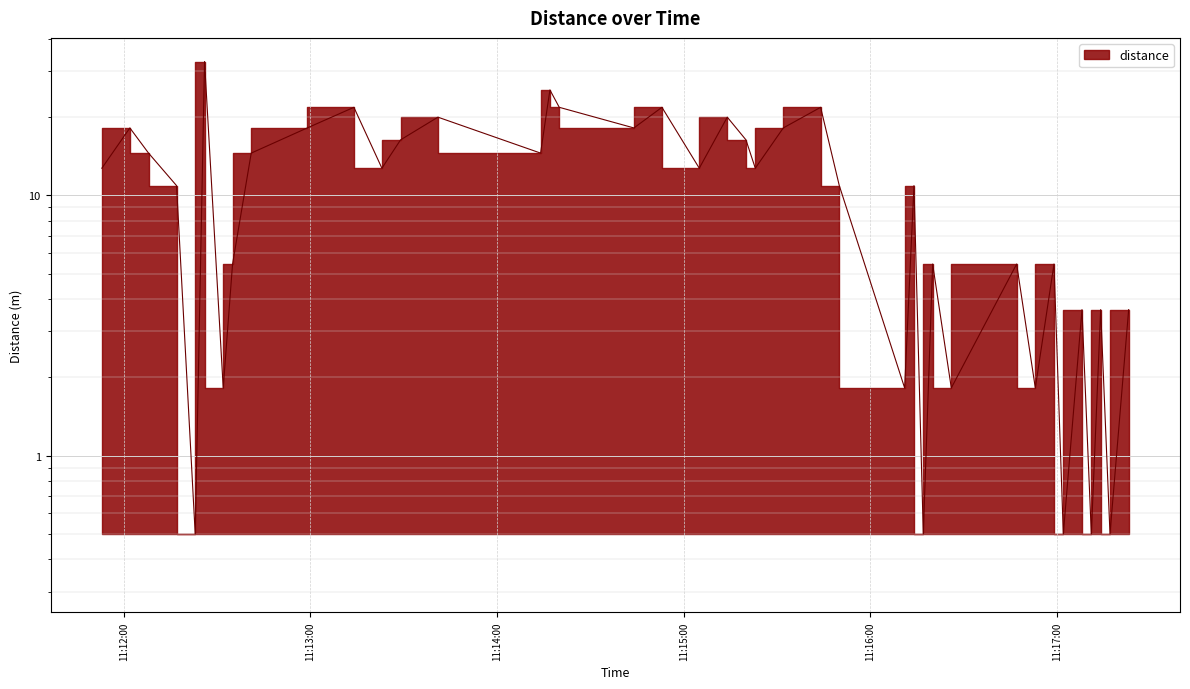

What is the sum of the values at 2025-08-21T11:16:47 and 2025-08-21T11:17:17?

6.0